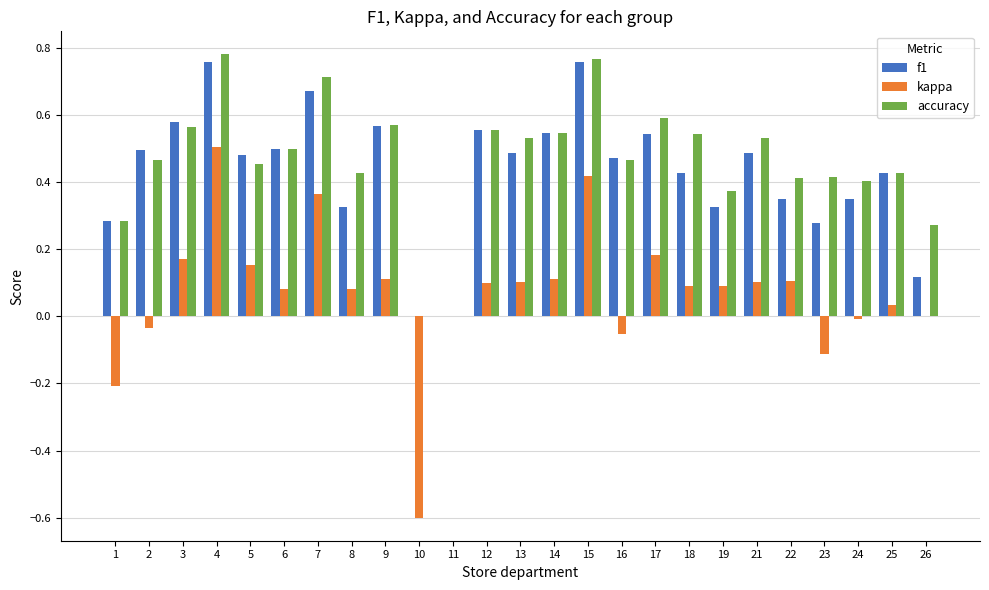

What is the sum of all accuracy values?

11.6